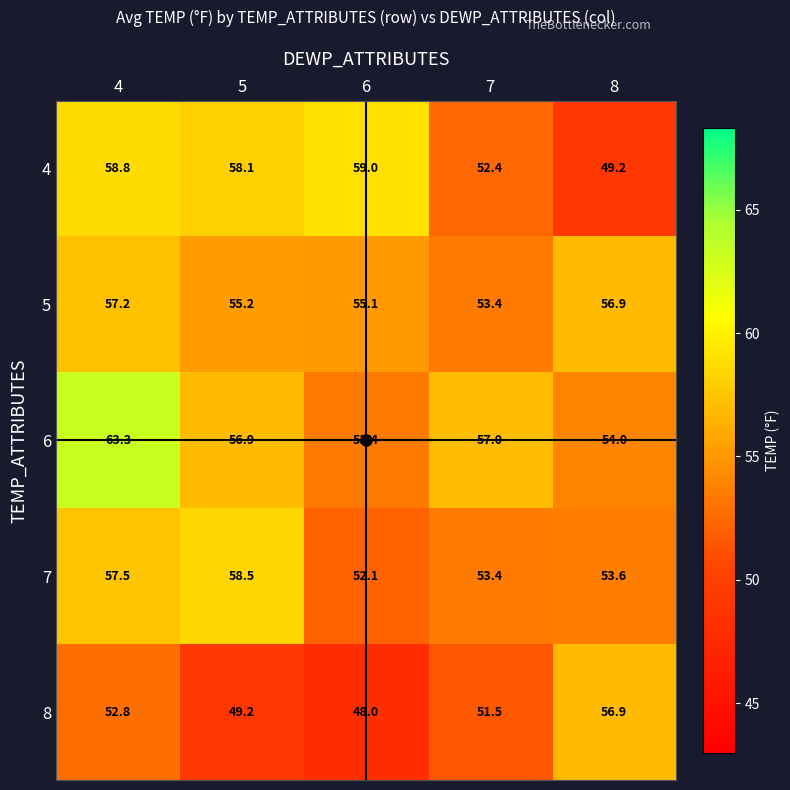

At which category is the sum across all series the highest?

4